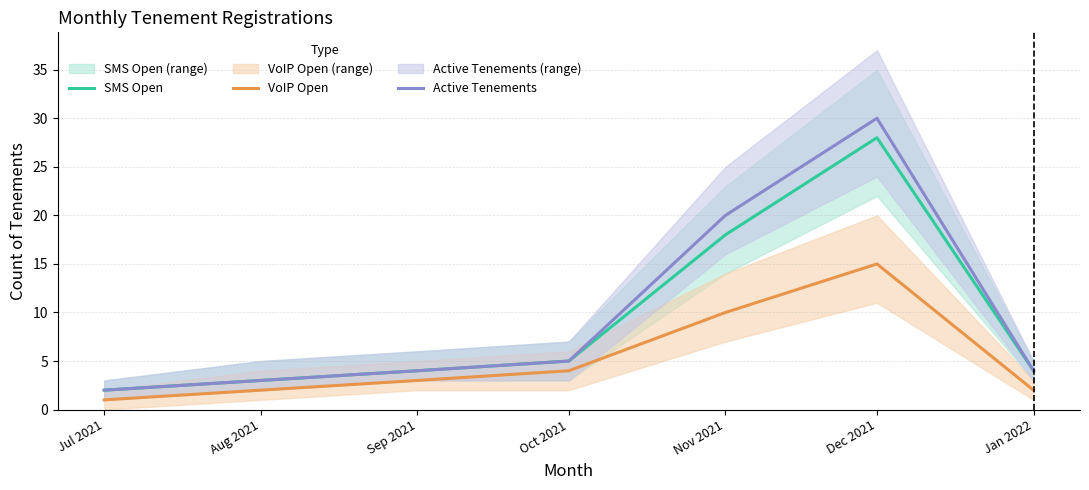

How many lines are shown in the chart?

3